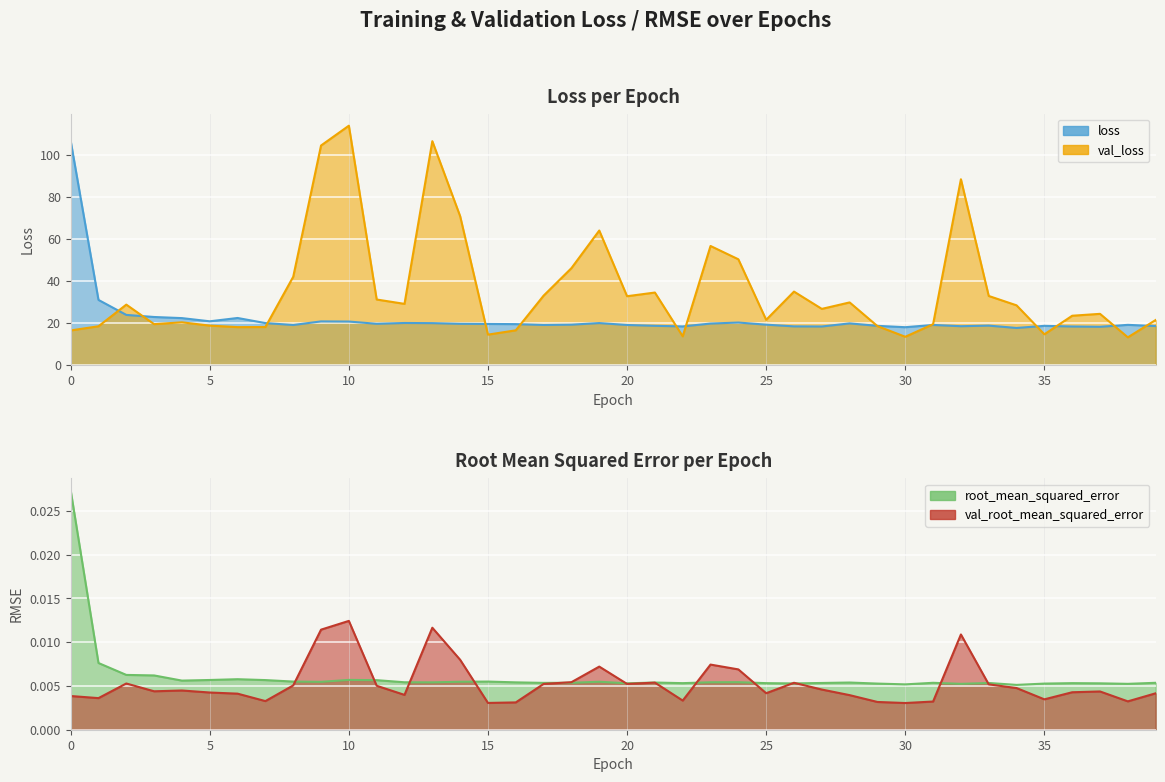

Rank the series by their maximum value, from lowest to highest.

val_root_mean_squared_error, root_mean_squared_error, loss, val_loss